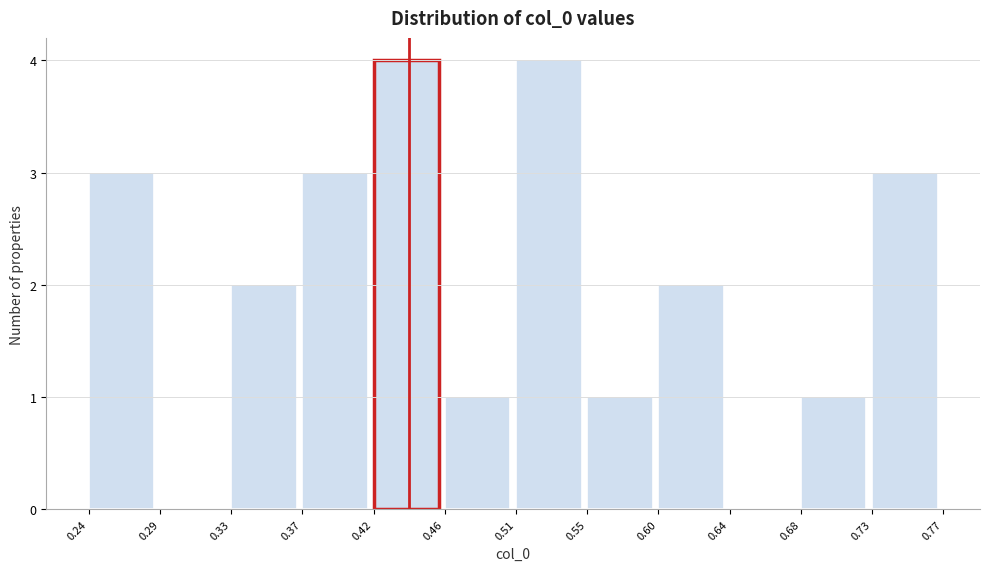

Reading left to right, transcribe this chart: for each bar, give the range it covers on the x-axis and its height. The values are not printed on the chart, so give them approximately, as read against the axis.

0.24 to 0.29: 3
0.29 to 0.33: 0
0.33 to 0.37: 2
0.37 to 0.42: 3
0.42 to 0.46: 4
0.46 to 0.51: 1
0.51 to 0.55: 4
0.55 to 0.60: 1
0.60 to 0.64: 2
0.64 to 0.68: 0
0.68 to 0.73: 1
0.73 to 0.77: 3